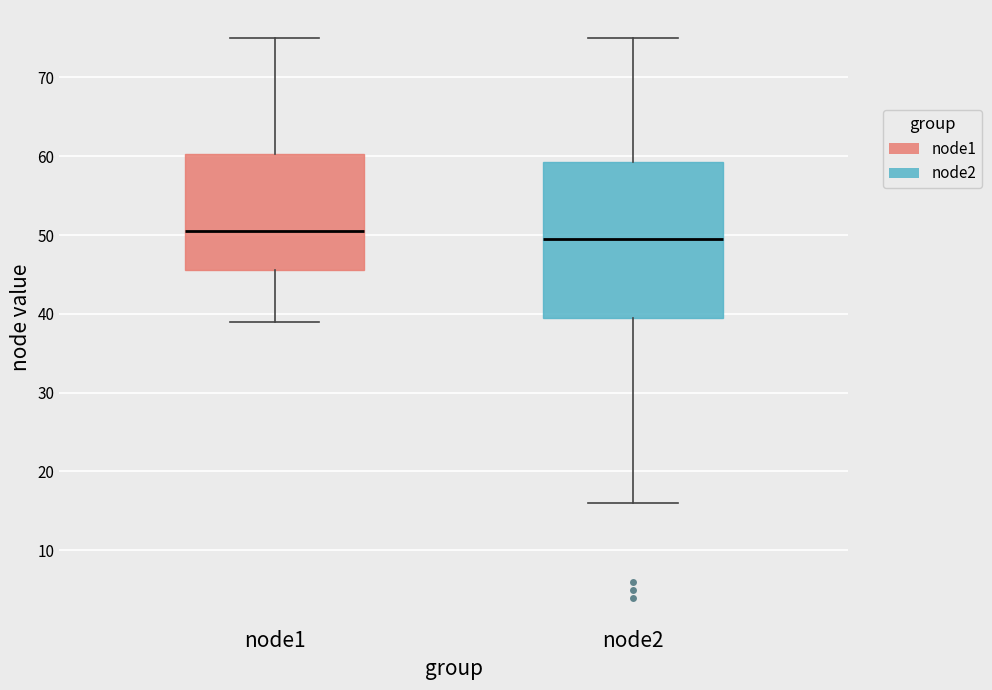

Comparing the boxes themselves (not the whiskers), which one is the tallest?

node2